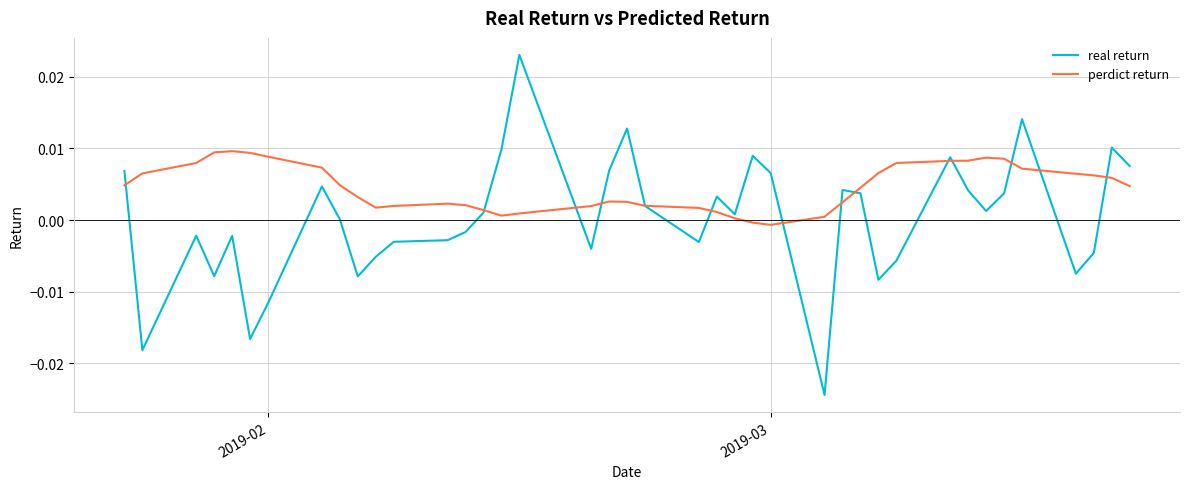

How many categories are shown in the chart?

40